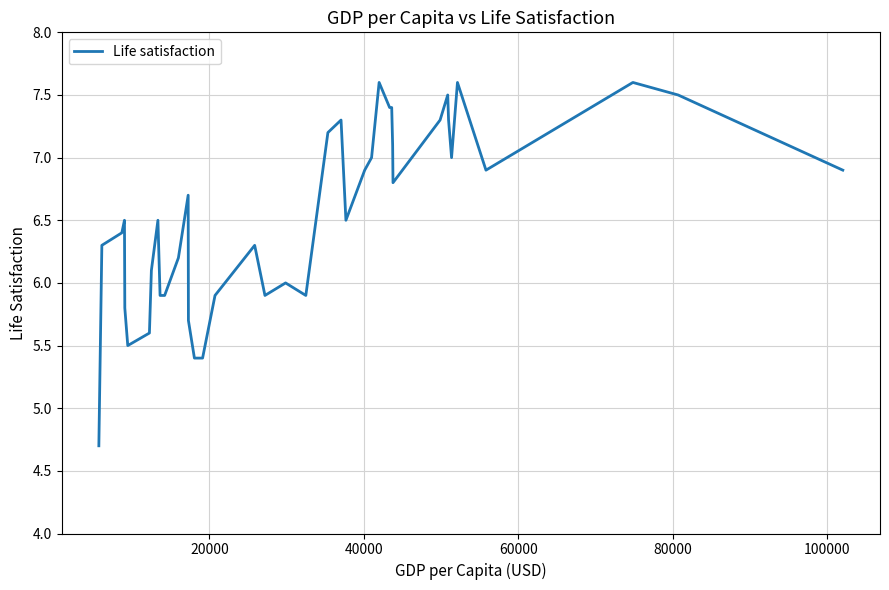

What is the smallest value displayed?

4.7